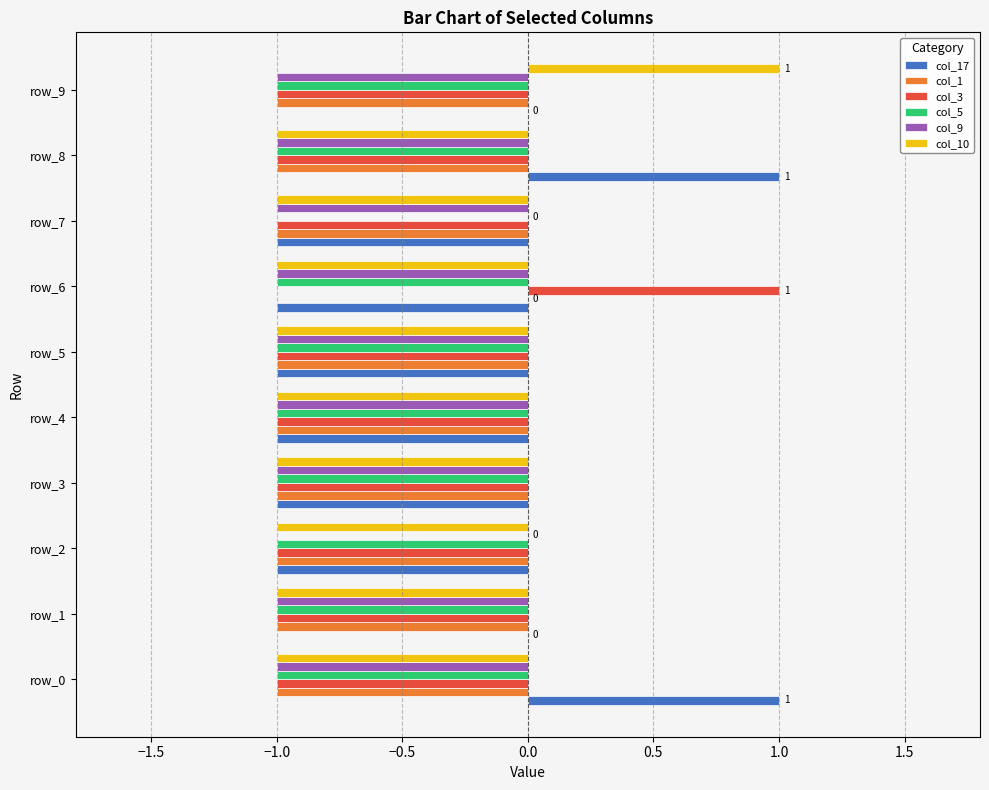

What is the average value of the col_9 series?

-1